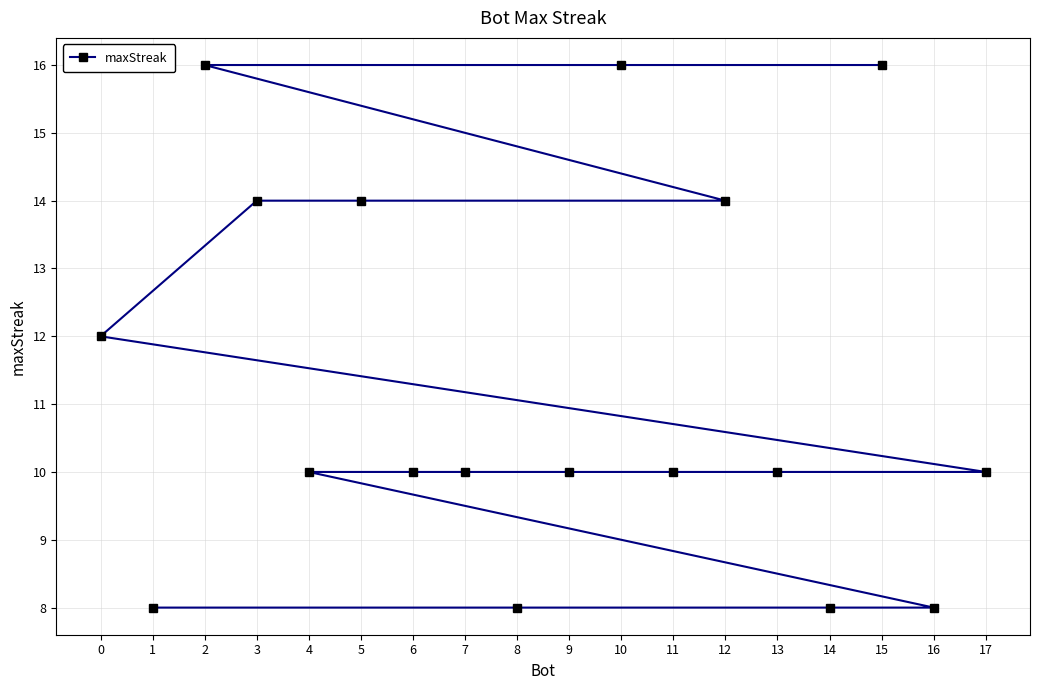

Which category has the highest value across all series?

15